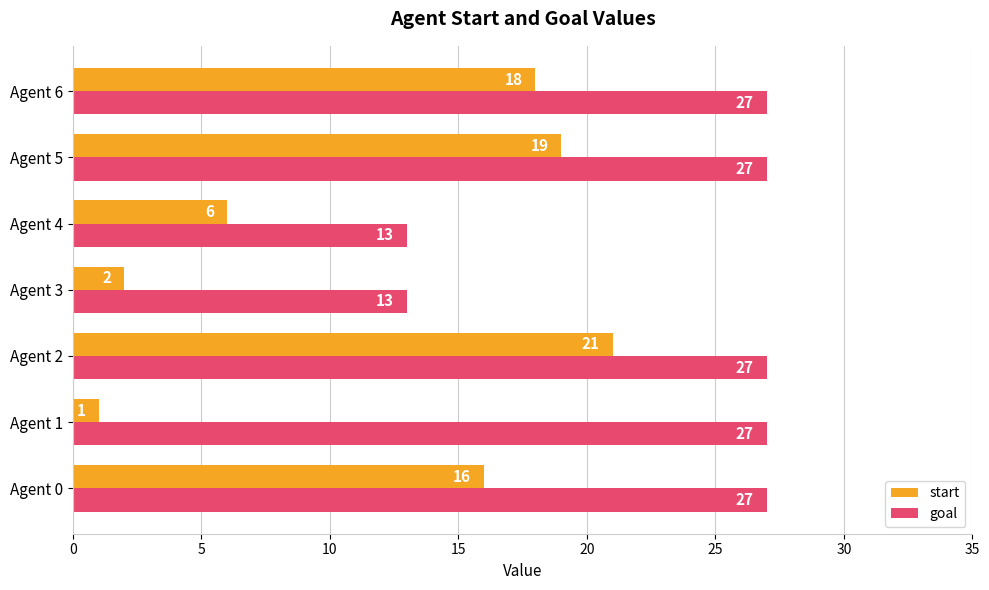

What is the difference between the maximum and minimum values in the start series?

20